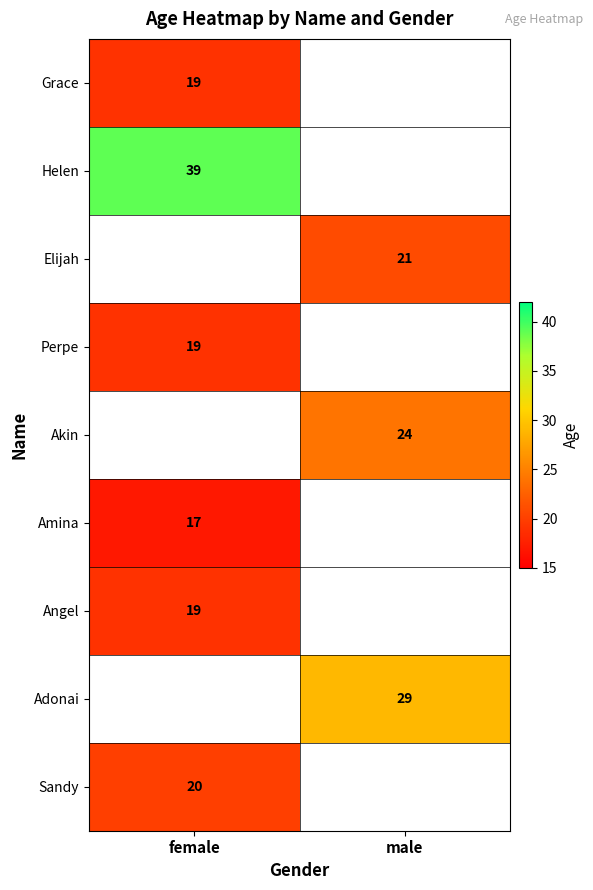

Which has a higher value, female or male?

male